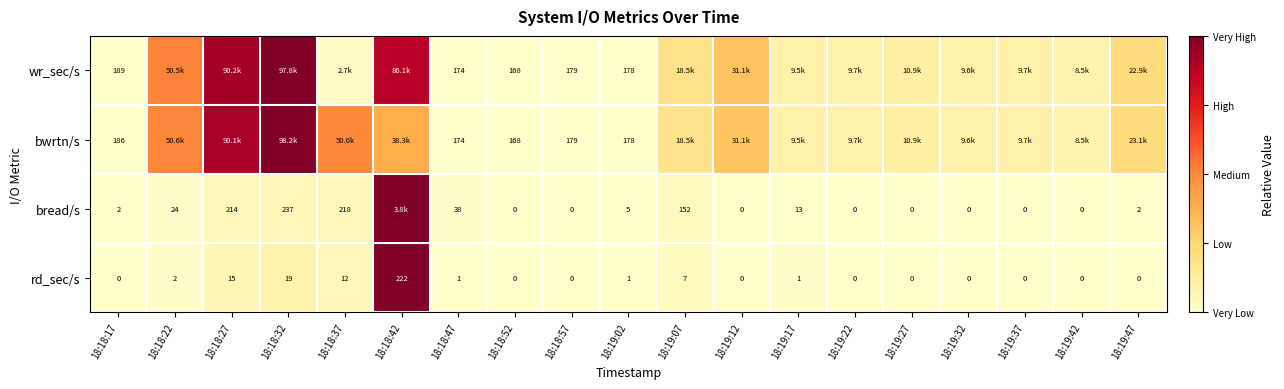

Is the value of bread/s at 18:19:17 greater than the value of rd_sec/s at 18:19:27?

Yes